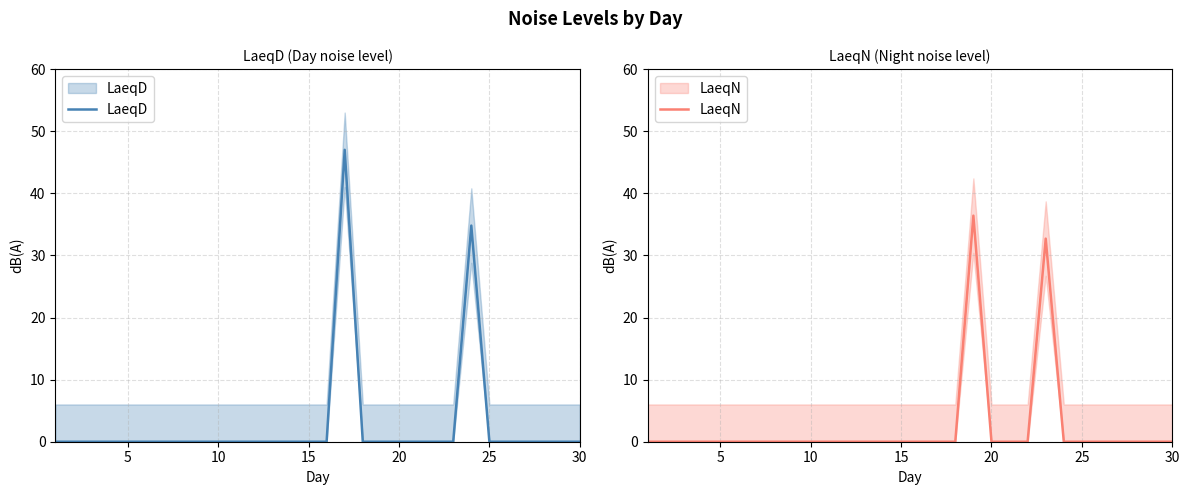

How many lines are shown in the chart?

2